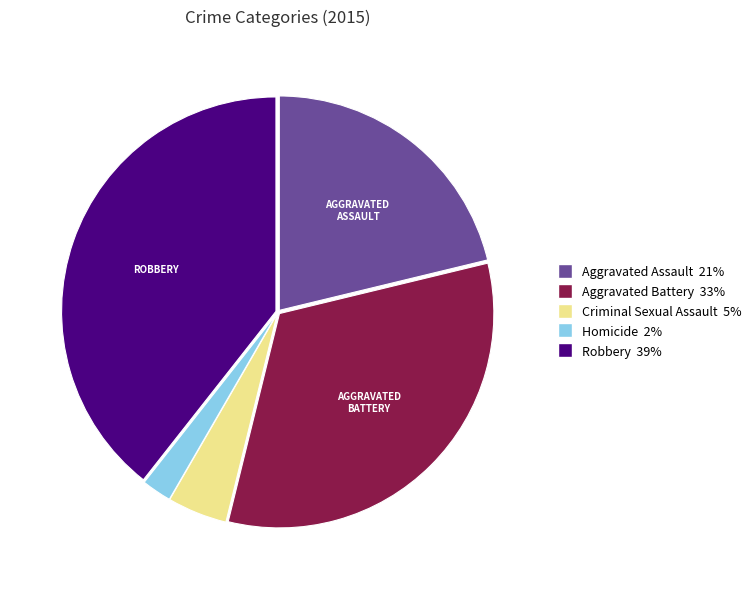

Is there a majority slice in this chart?

No